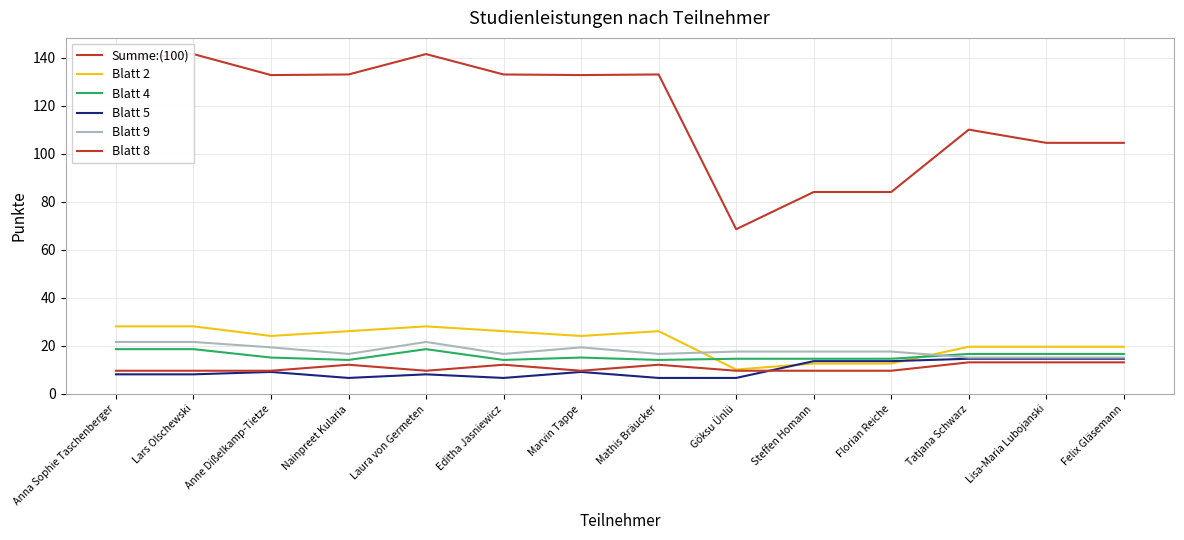

At which label does Blatt 5 reach its peak?

Tatjana Schwarz